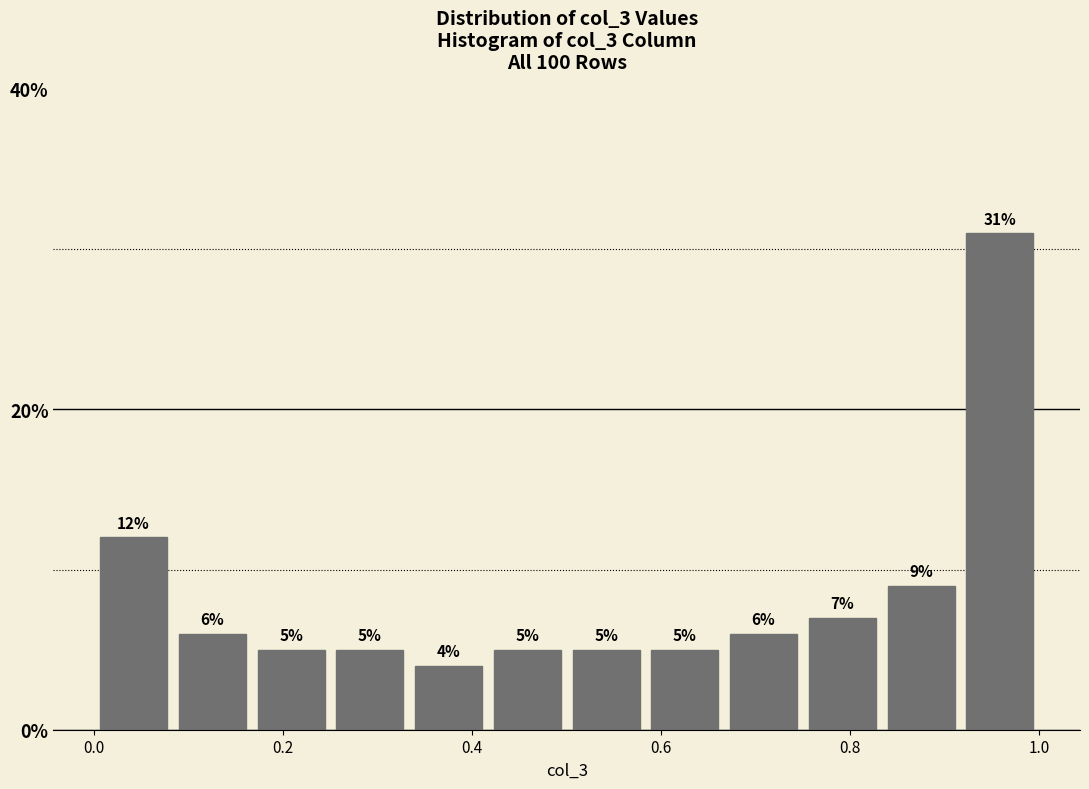

What is the height of the bar covering 0.50 to 0.58 on the x-axis? The bar edges are not printed on the chart, so give them approximately, as read against the axis.

5